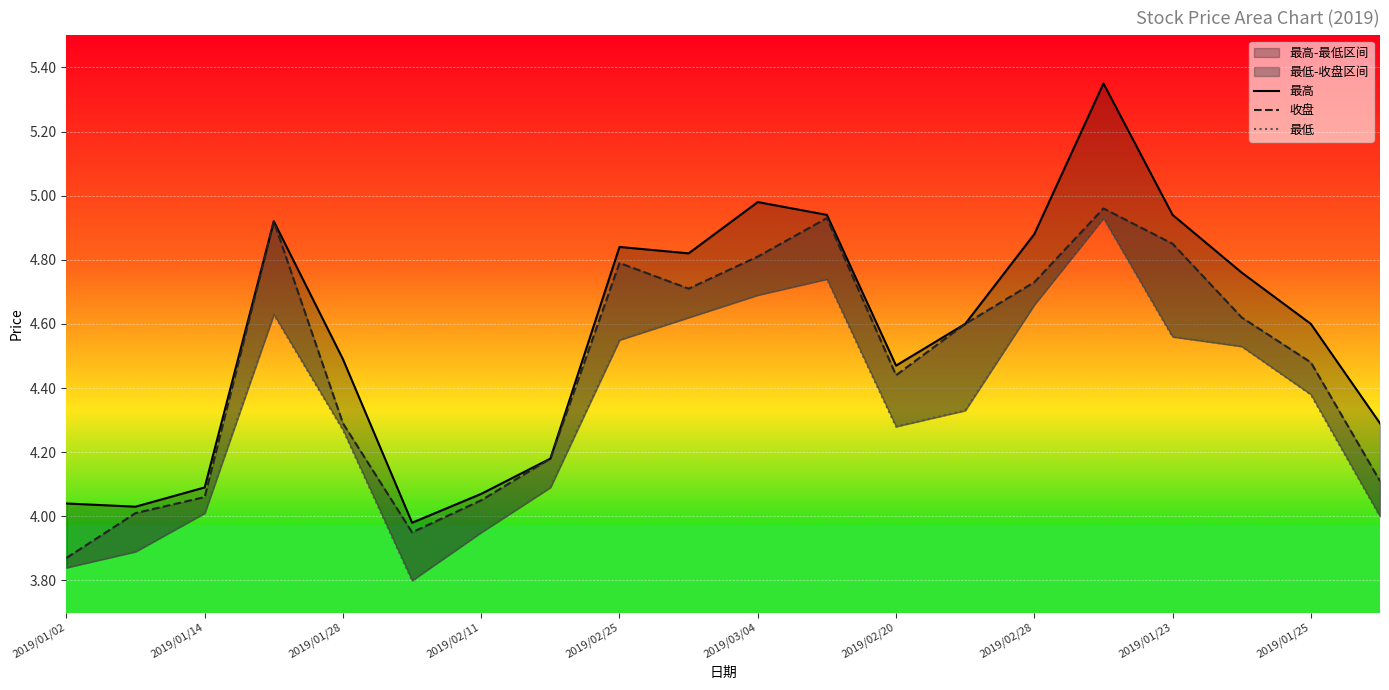

What position from the left is 2019/01/02?

1